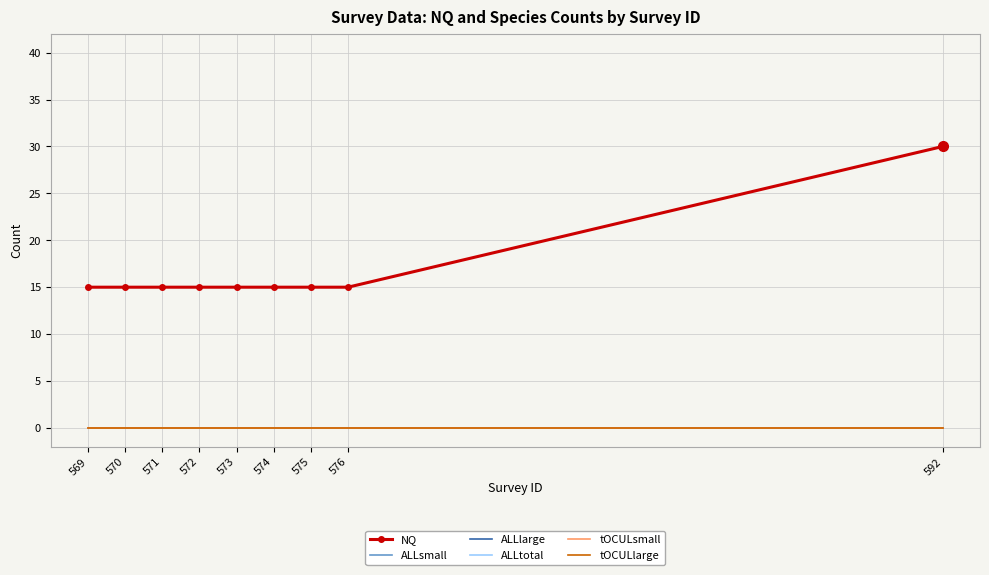

Reading left to right, transcribe all the data shown in this chart.

NQ: 569=15	570=15	571=15	572=15	573=15	574=15	575=15	576=15	592=30
ALLsmall: 569=0	570=0	571=0	572=0	573=0	574=0	575=0	576=0	592=0
ALLlarge: 569=0	570=0	571=0	572=0	573=0	574=0	575=0	576=0	592=0
ALLtotal: 569=0	570=0	571=0	572=0	573=0	574=0	575=0	576=0	592=0
tOCULsmall: 569=0	570=0	571=0	572=0	573=0	574=0	575=0	576=0	592=0
tOCULlarge: 569=0	570=0	571=0	572=0	573=0	574=0	575=0	576=0	592=0